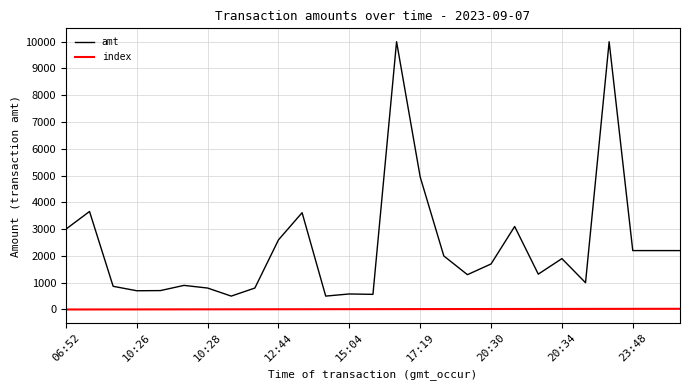

What is the maximum value shown in the chart?

10000.0